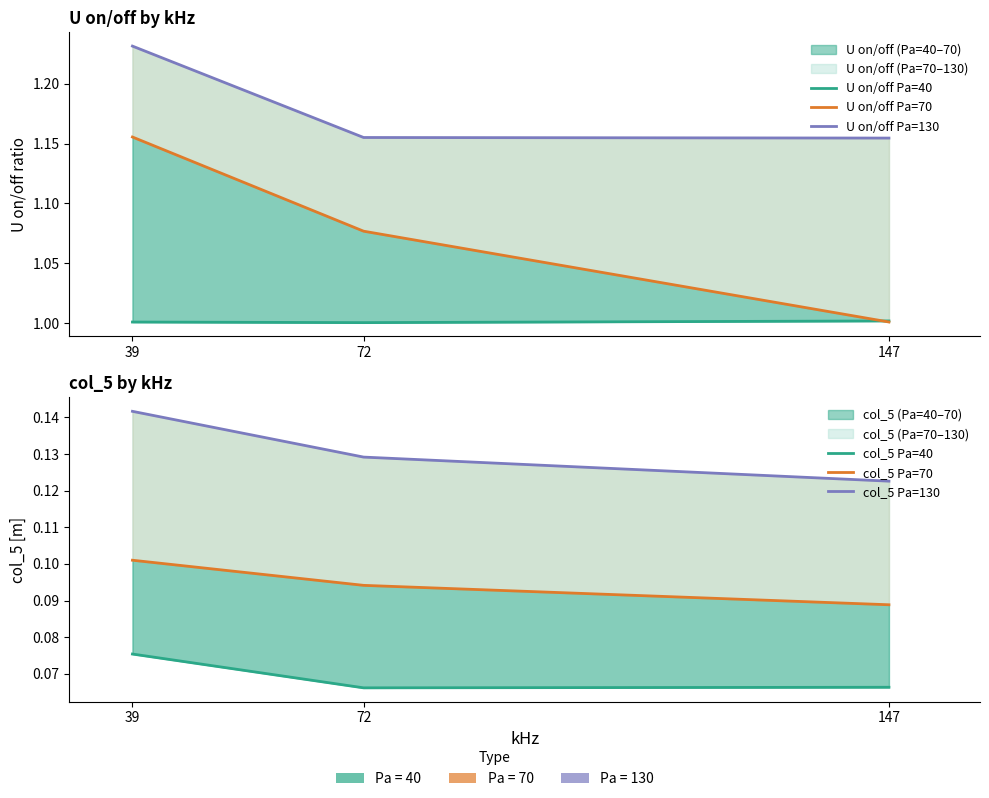

What is the lowest value of the U on/off Pa=70 series?

1.0